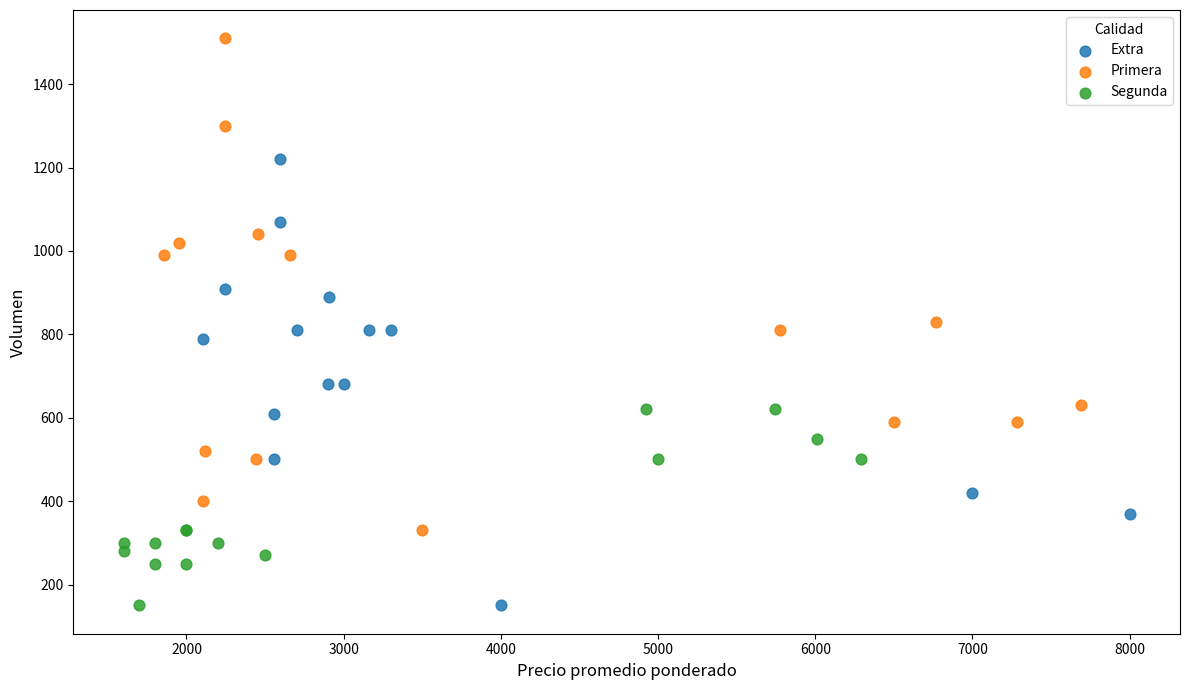

Which series has the widest spread of Y values?

Primera